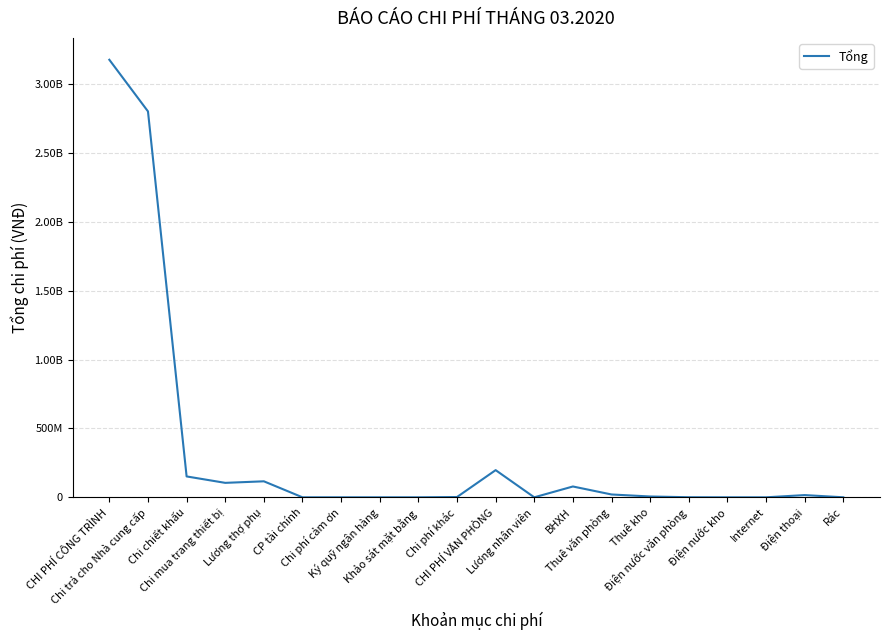

What is the difference between the maximum and minimum values?

3177939122